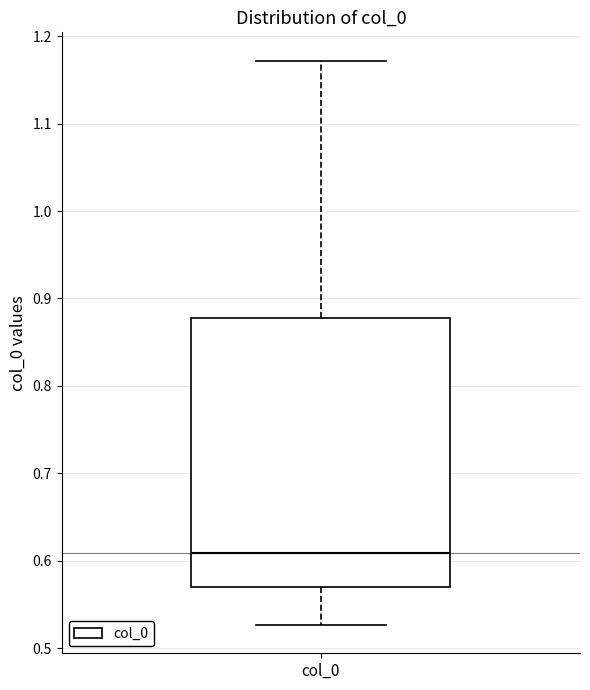

Read this box plot against the y-axis: the position of the median line, the range covered by the box, and the ends of both whiskers. The values are not printed on the chart, so give them approximately, as read against the axis.

median 0.61, box 0.57 to 0.88, whiskers 0.53 to 1.17